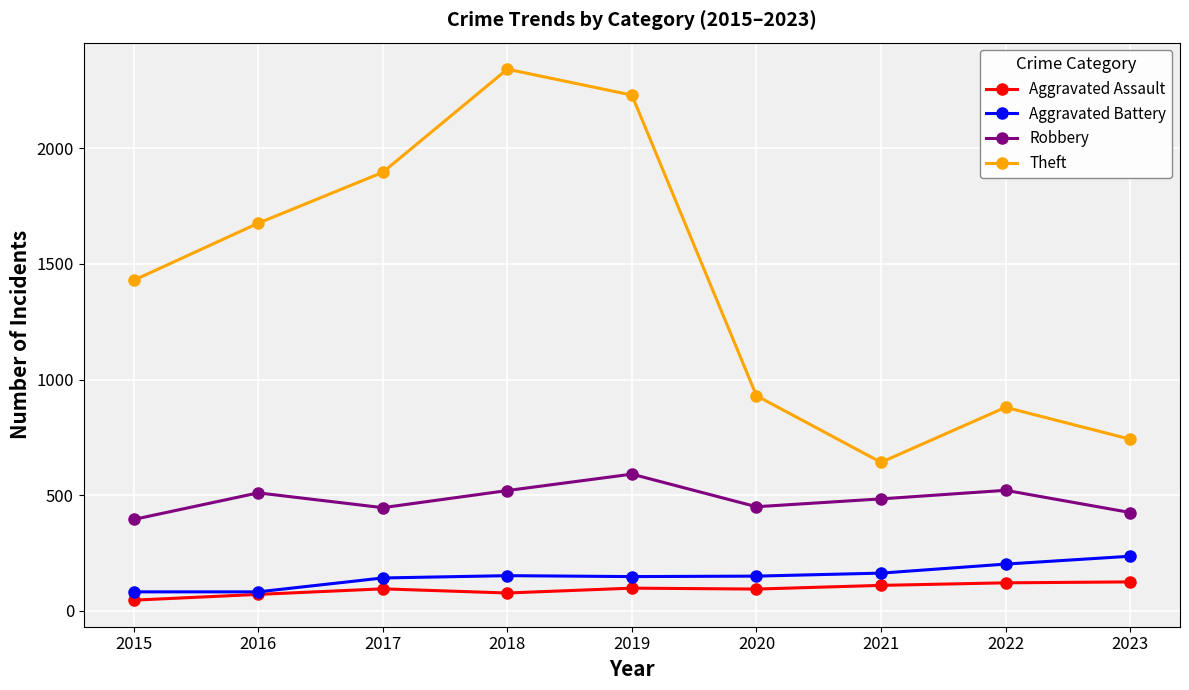

Is the value of Aggravated Assault at 2019 greater than the value of Aggravated Battery at 2023?

No